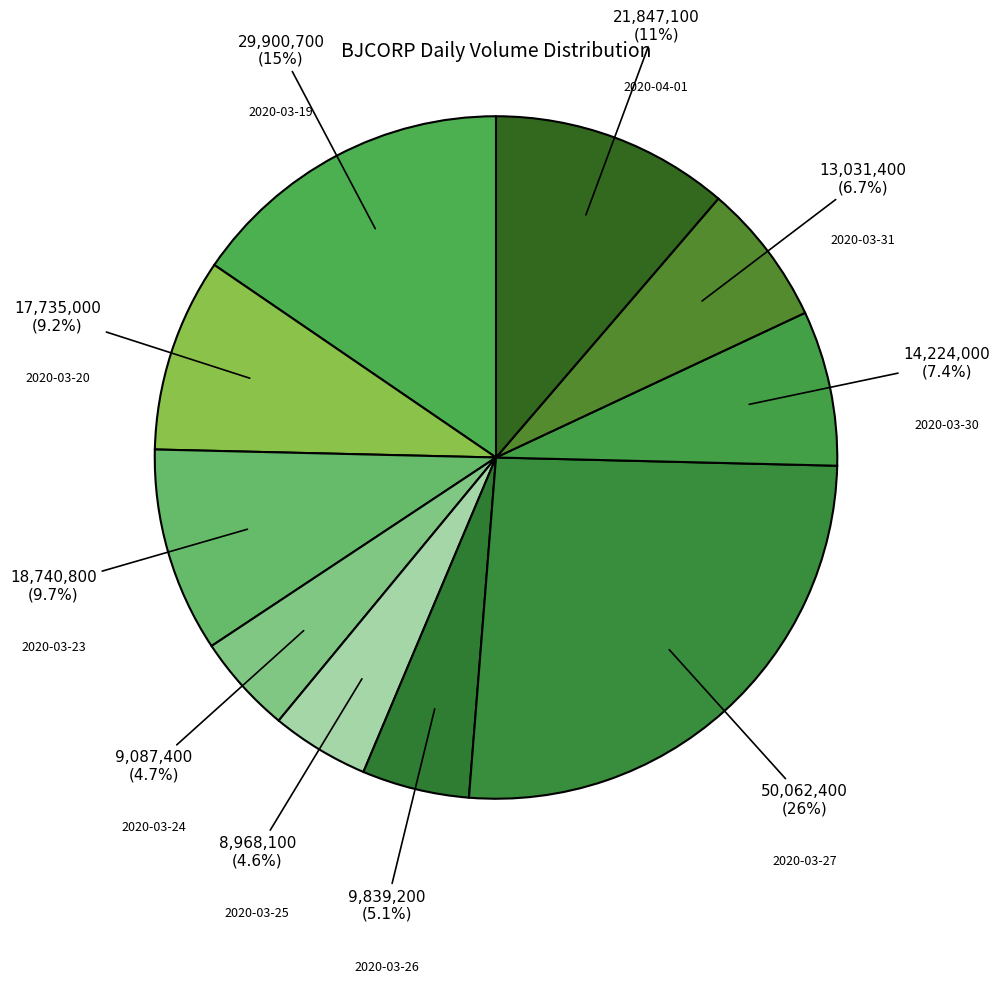

Rank the categories by value from highest to lowest.

2020-03-27, 2020-03-19, 2020-04-01, 2020-03-23, 2020-03-20, 2020-03-30, 2020-03-31, 2020-03-26, 2020-03-24, 2020-03-25